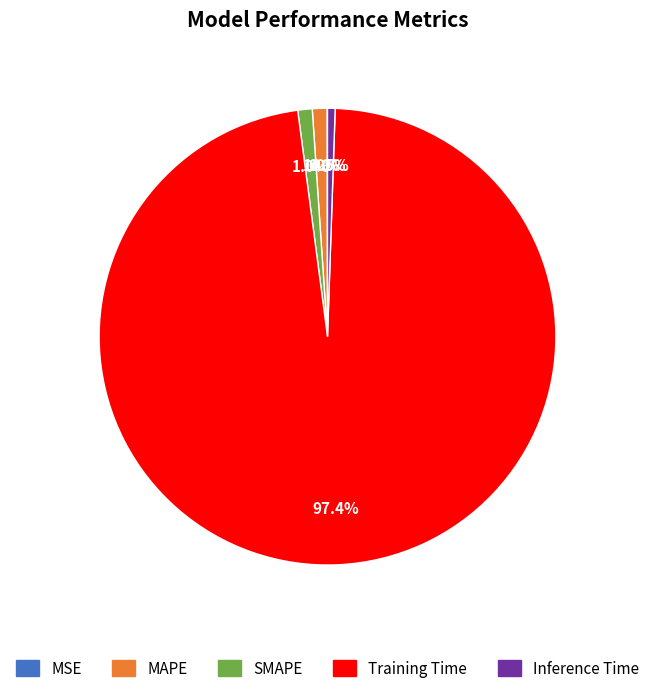

Which category has the biggest portion of the pie?

Training Time